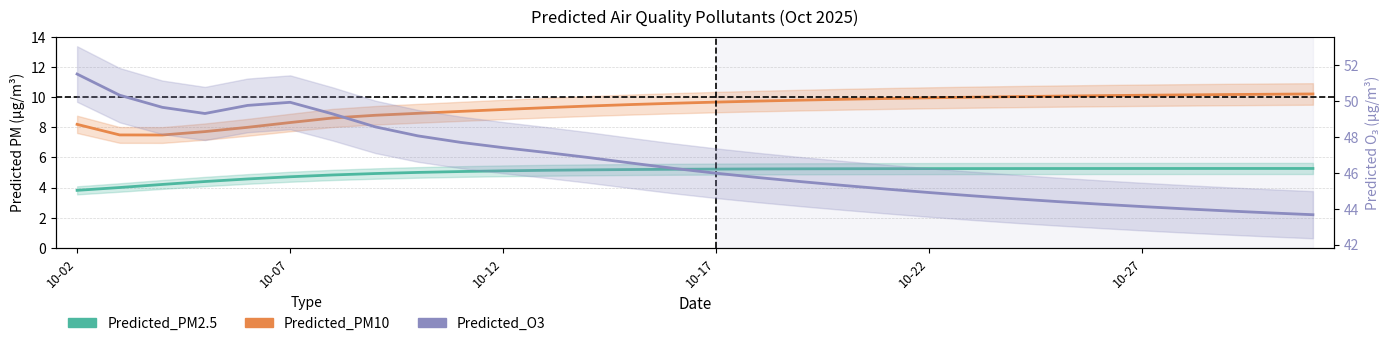

At 8, list the series in order from smallest to largest.

Predicted_PM2.5, Predicted_PM10, Predicted_O3